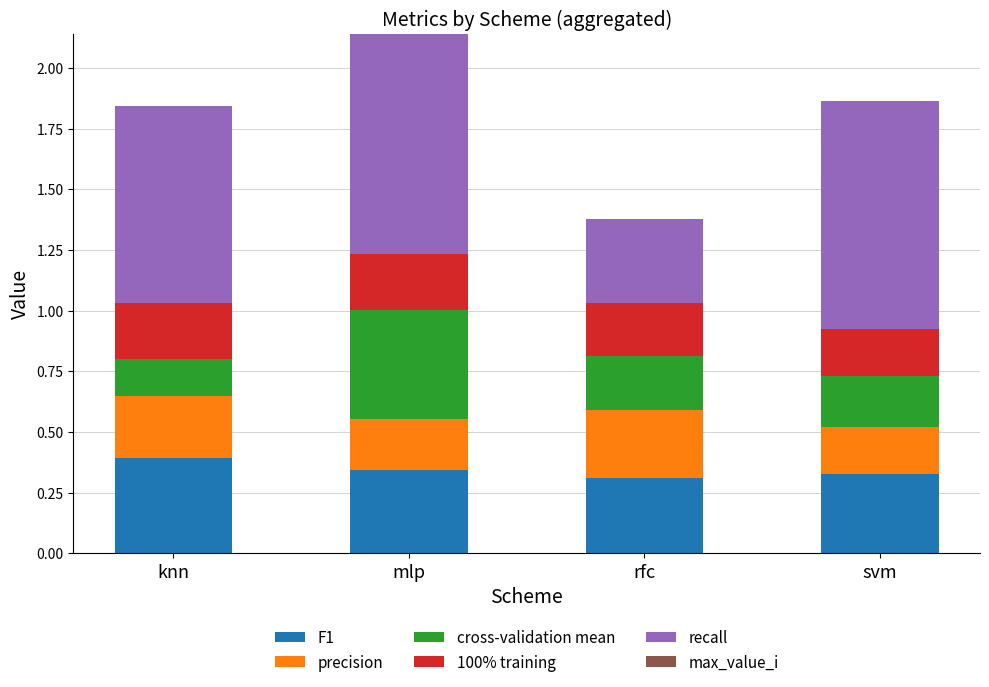

The value of F1 at mlp is 0.5. True or false?

False